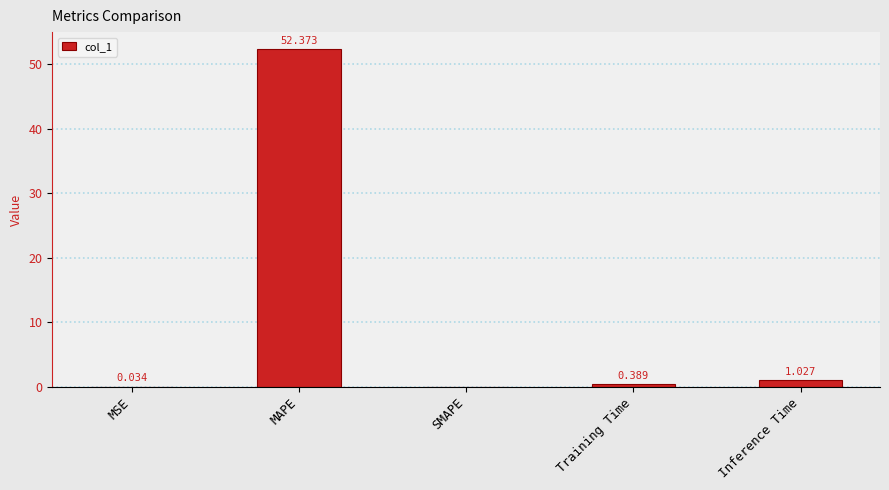

Between Training Time and SMAPE, which is larger?

Training Time